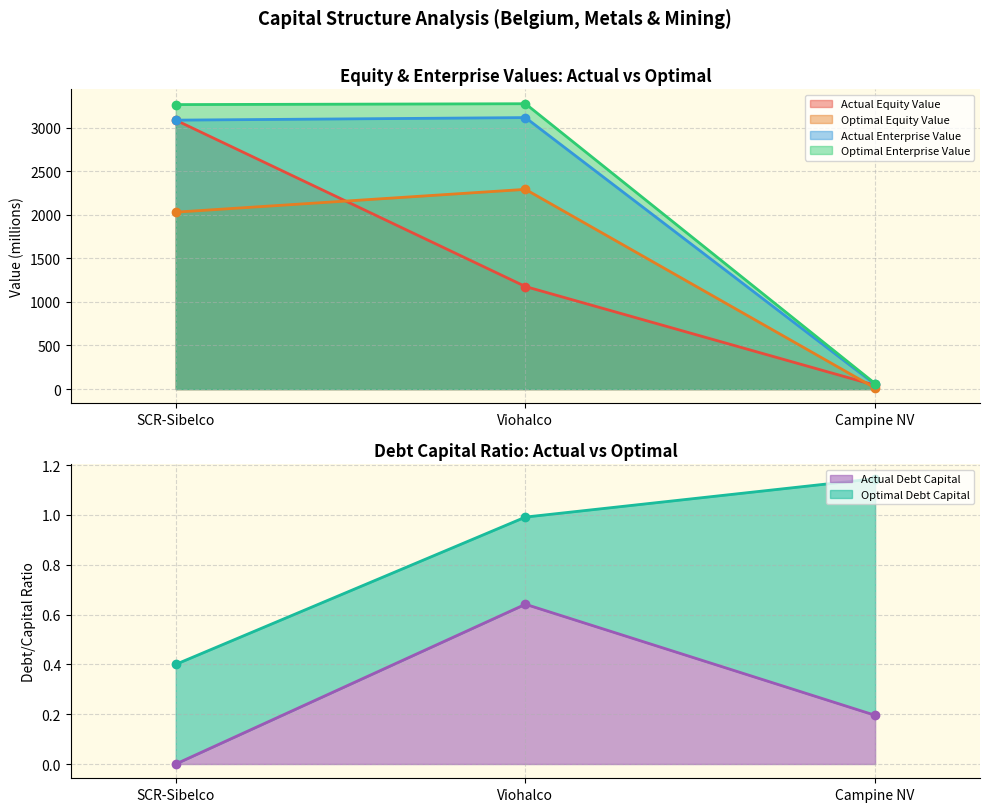

Which has a higher value, Campine NV or SCR-Sibelco?

Campine NV